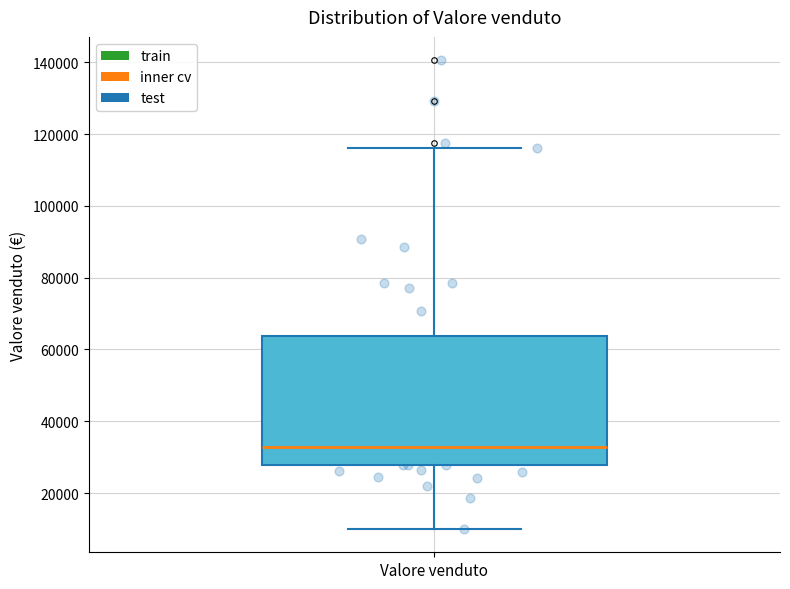

Read this box plot against the y-axis: the position of the median line, the range covered by the box, and the ends of both whiskers. The values are not printed on the chart, so give them approximately, as read against the axis.

median 32000, box 28000 to 64000, whiskers 10000 to 116000